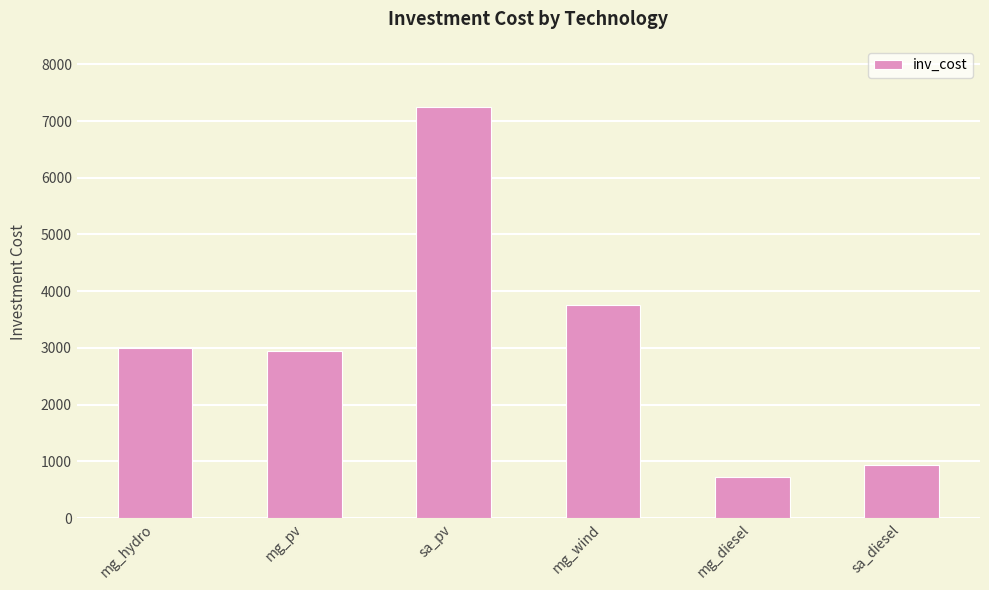

Reading left to right, what are all the values shown in this chart?

3000	2950	7240	3750	721	938